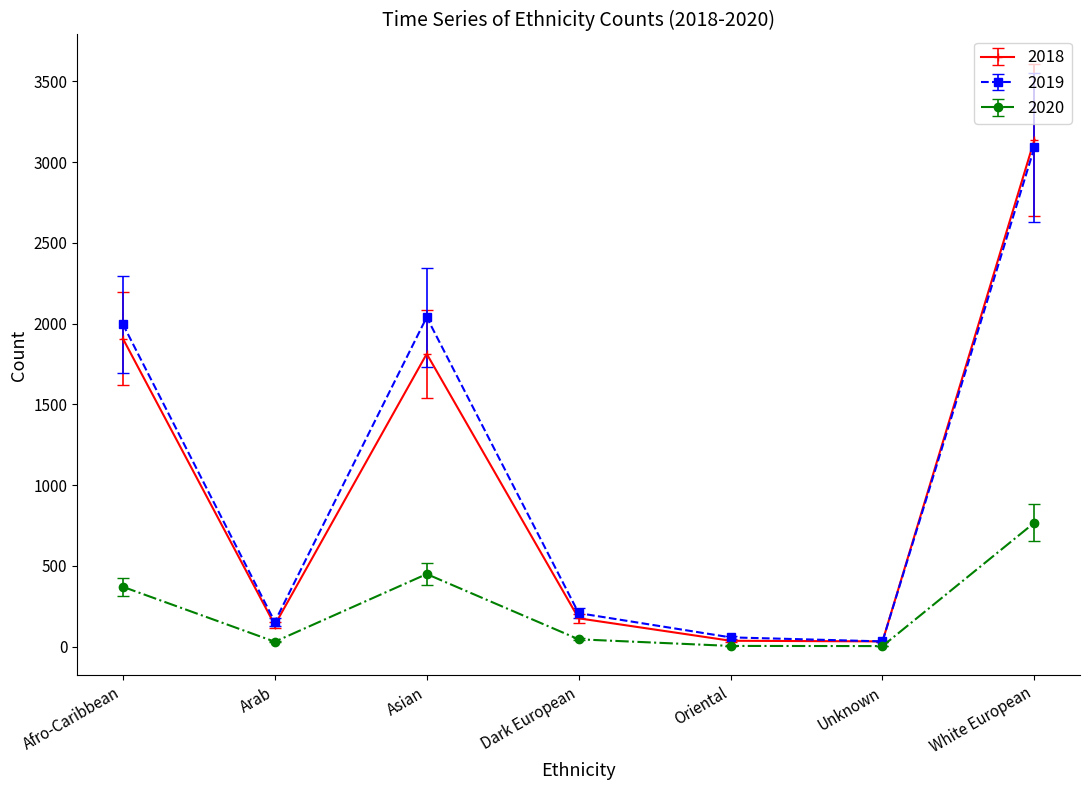

Count the number of data series in this chart.

3